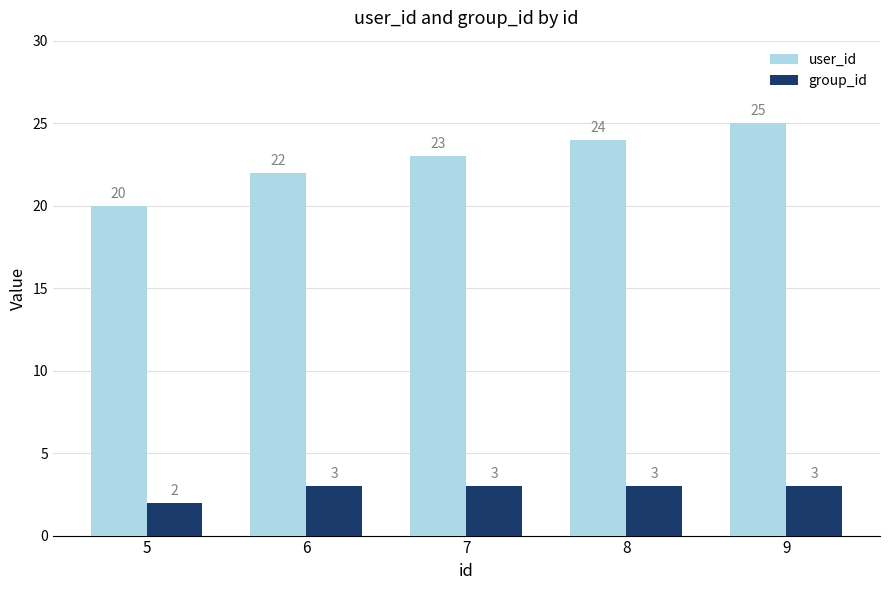

Rank the series by their maximum value, from lowest to highest.

group_id, user_id